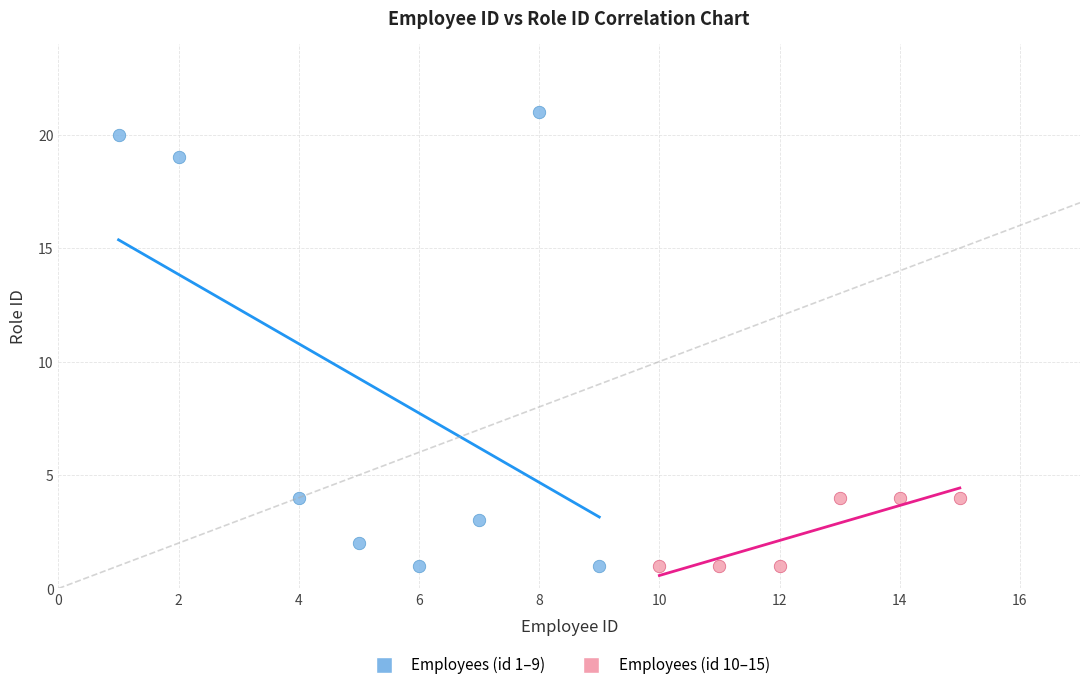

Which series has the largest Y range (max minus min)?

Employees (id 1–9)